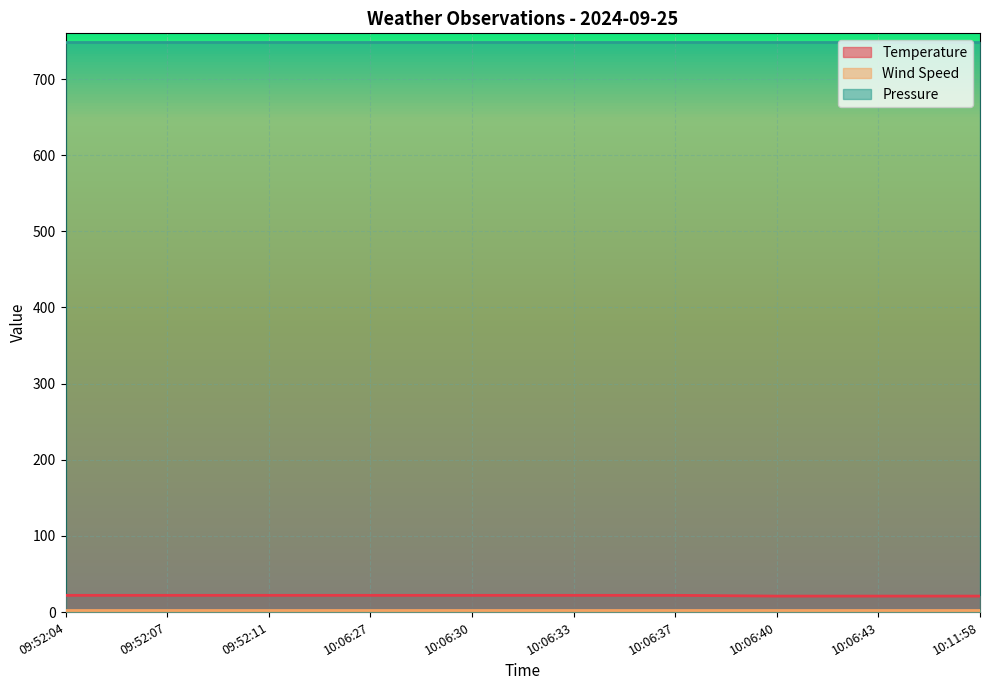

Is it true that Temperature equals 5 at 10:06:37?

False